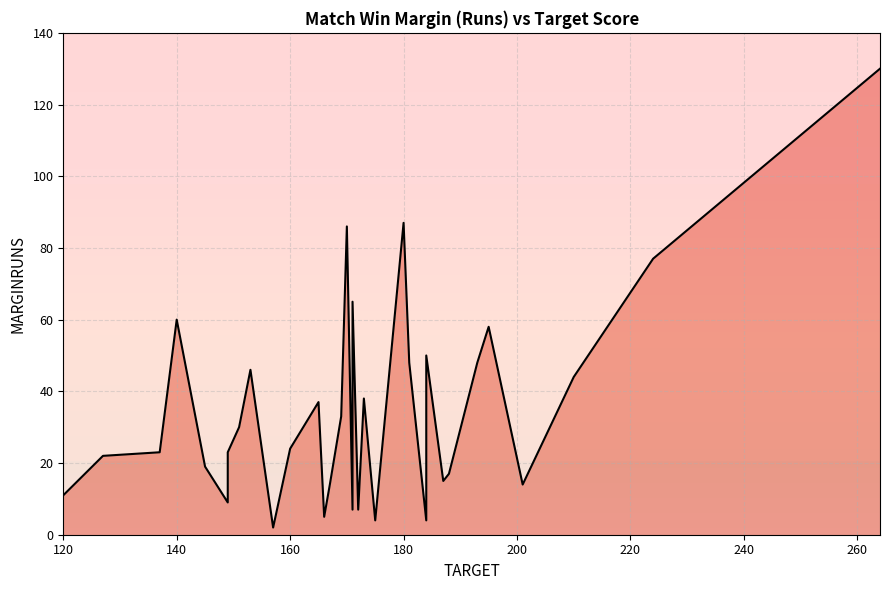

List the labels in order of value, largest first.

264, 180, 170, 224, 171, 140, 195, 184, 181, 193, 153, 210, 184, 173, 165, 169, 151, 160, 137, 149, 127, 145, 188, 187, 167, 201, 167, 120, 149, 171, 172, 166, 175, 184, 157